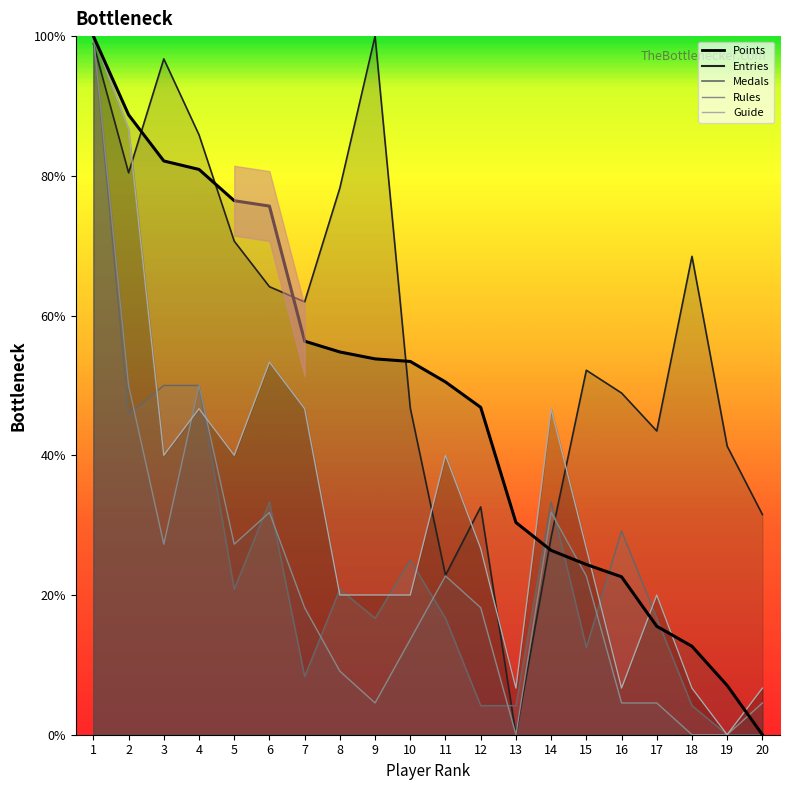

Reading right to left, what are all the values shown in this chart?

Points: 0.0	7.0	12.7	15.5	22.6	24.4	26.4	30.4	46.9	50.5	53.4	53.8	54.8	56.3	75.7	76.4	80.9	82.1	88.7	100.0
Medals: 0.0	0.0	4.2	16.7	29.2	12.5	33.3	4.2	4.2	16.7	25.0	16.7	20.8	8.3	33.3	20.8	50.0	50.0	45.8	100.0
Rules: 4.5	0.0	0.0	4.5	4.5	22.7	31.8	0.0	18.2	22.7	13.6	4.5	9.1	18.2	31.8	27.3	50.0	27.3	50.0	100.0
Guide: 6.7	0.0	6.7	20.0	6.7	26.7	46.7	6.7	26.7	40.0	20.0	20.0	20.0	46.7	53.3	40.0	46.7	40.0	86.7	100.0
Entries: 31.5	41.3	68.5	43.5	48.9	52.2	28.3	0.0	32.6	22.8	46.7	100.0	78.3	62.0	64.1	70.7	85.9	96.7	80.4	98.9